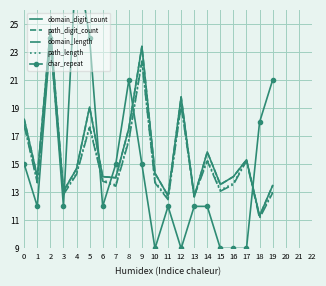

True or false: domain_digit_count has a value of 24.0 at 4.

False